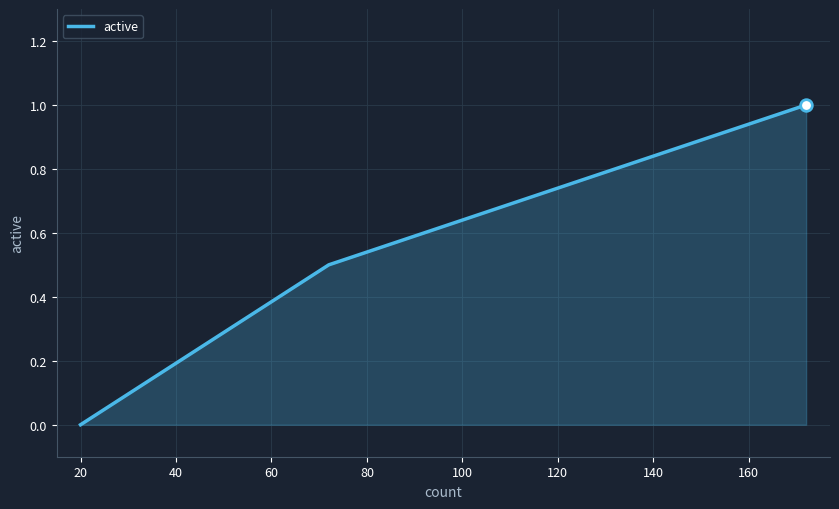

What is the difference between the maximum and minimum values?

1.0